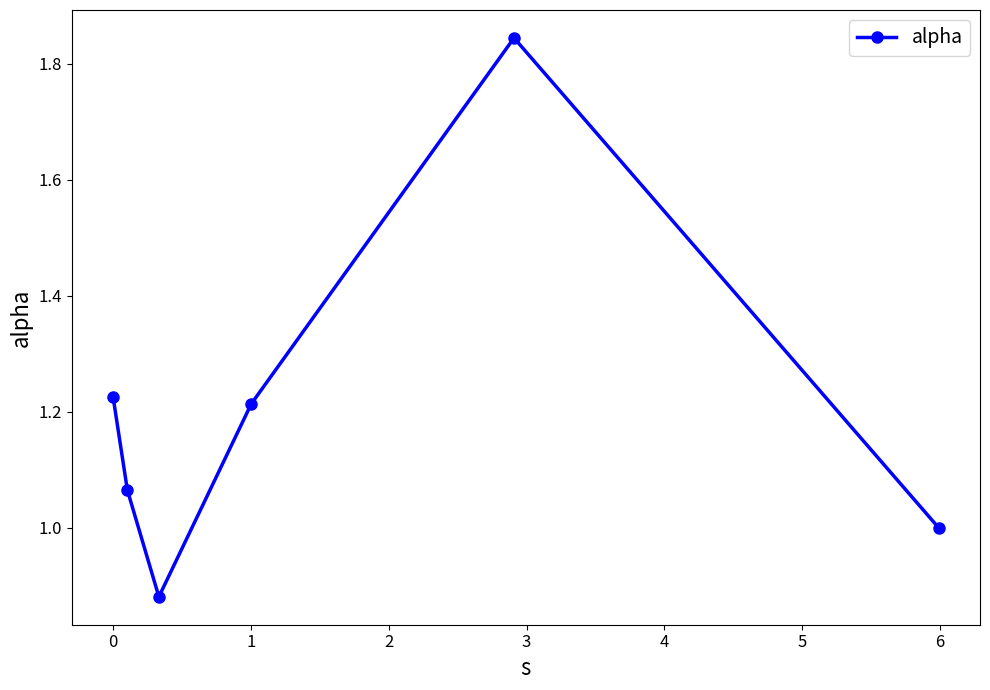

How many points are lower than both their immediate neighbors (excluding endpoints)?

1